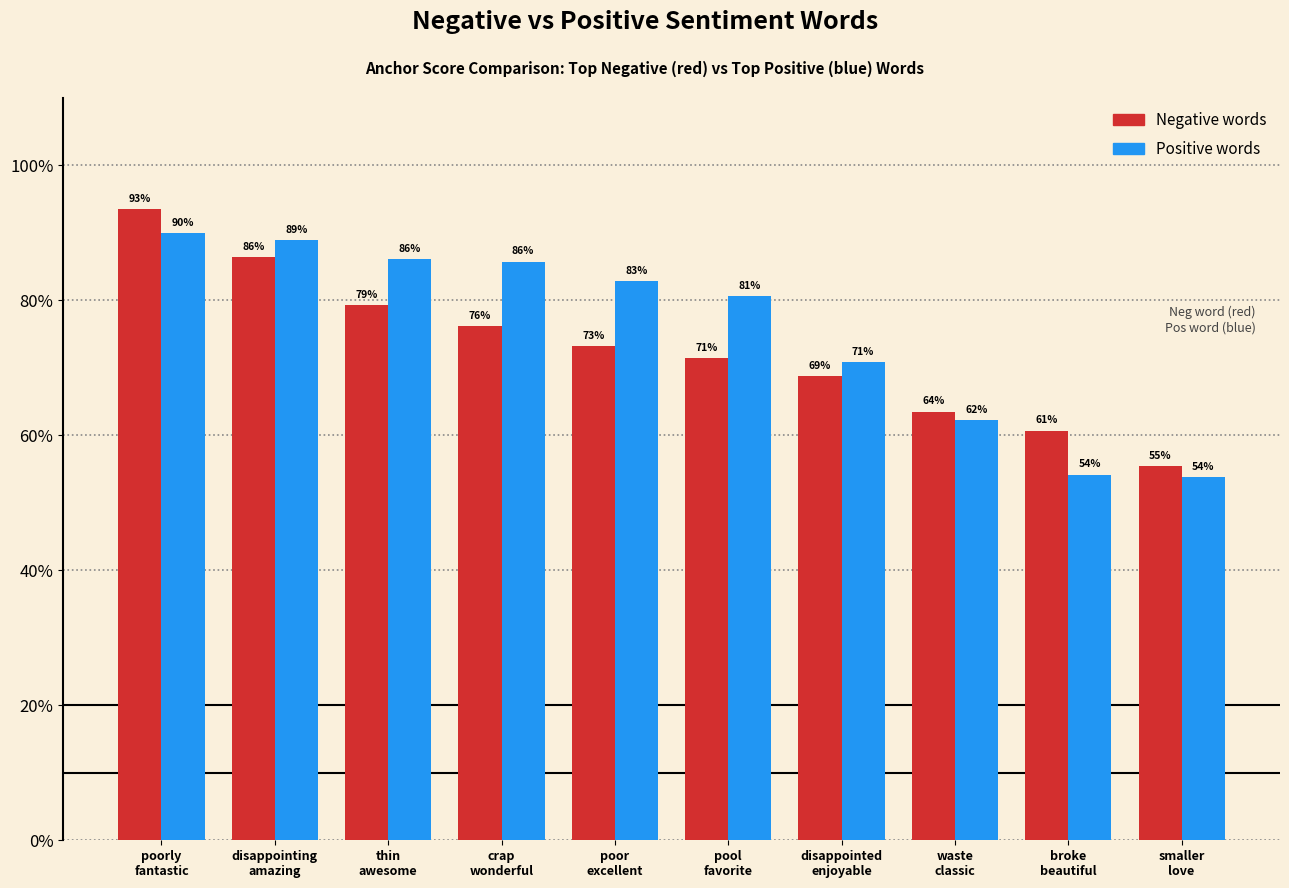

What is the difference between the maximum and minimum values in the Negative words series?

0.4